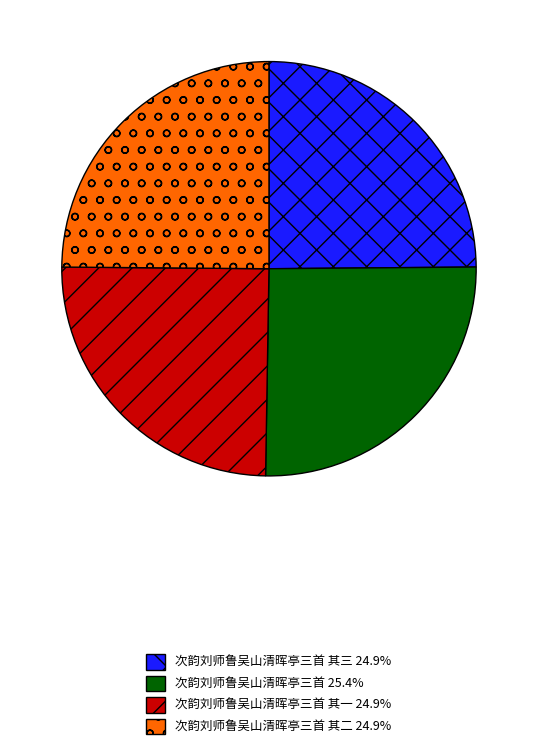

Is there any slice that represents more than half of the pie?

No